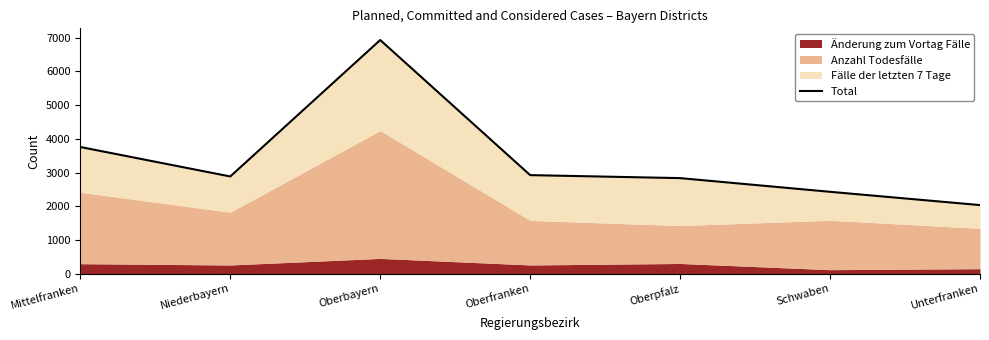

What is the minimum value shown in the chart?

2036